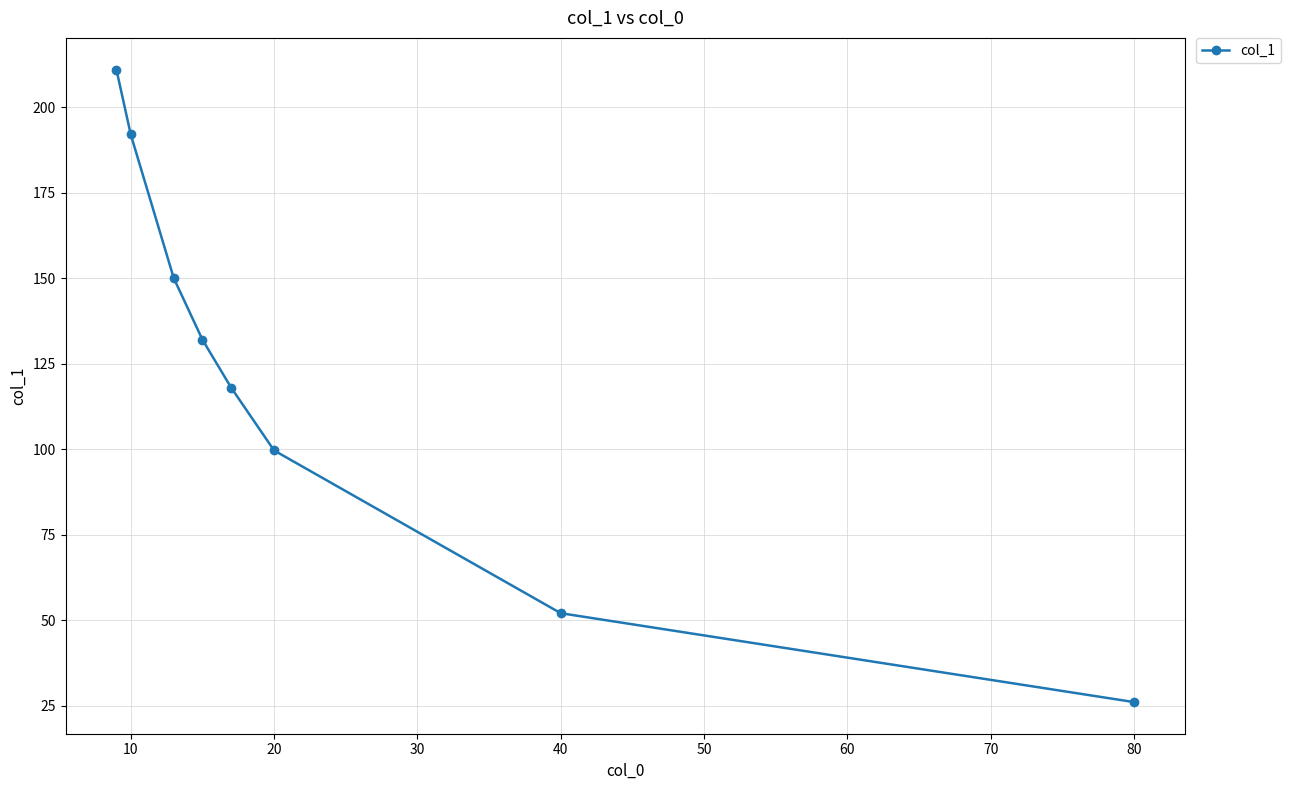

What is the maximum value shown in the chart?

211.0